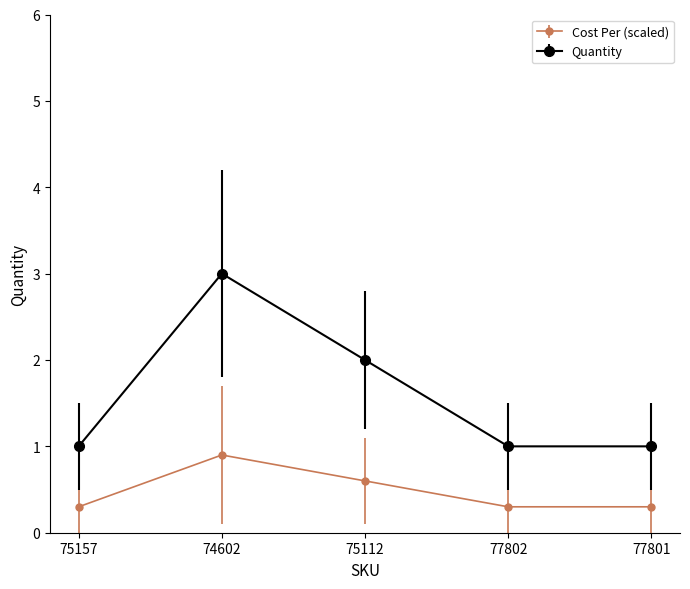

At which category does Cost Per (scaled) reach its first local peak?

74602